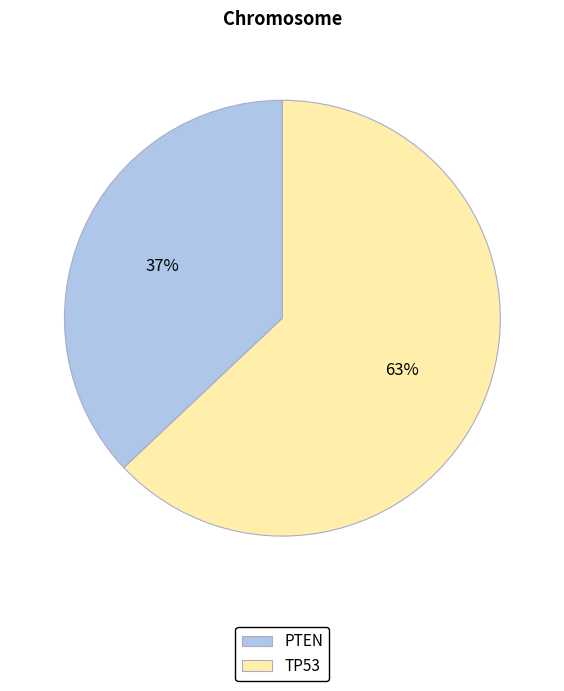

Which slice represents more than half of the pie?

TP53